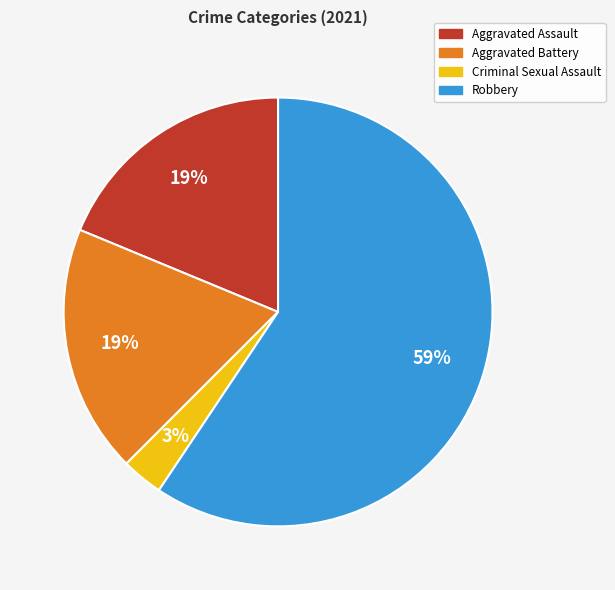

Is there a majority slice in this chart?

Yes